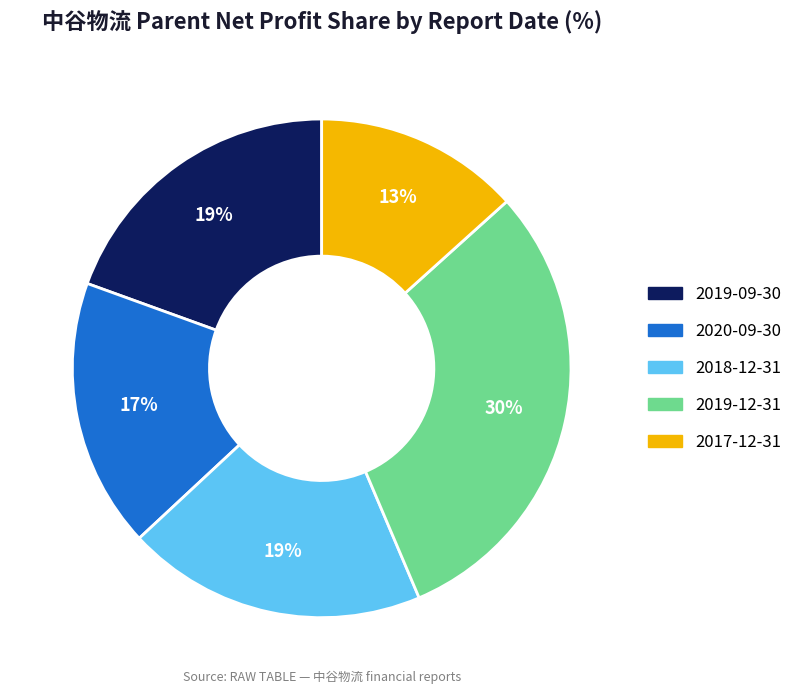

Count the number of slices in the pie.

5